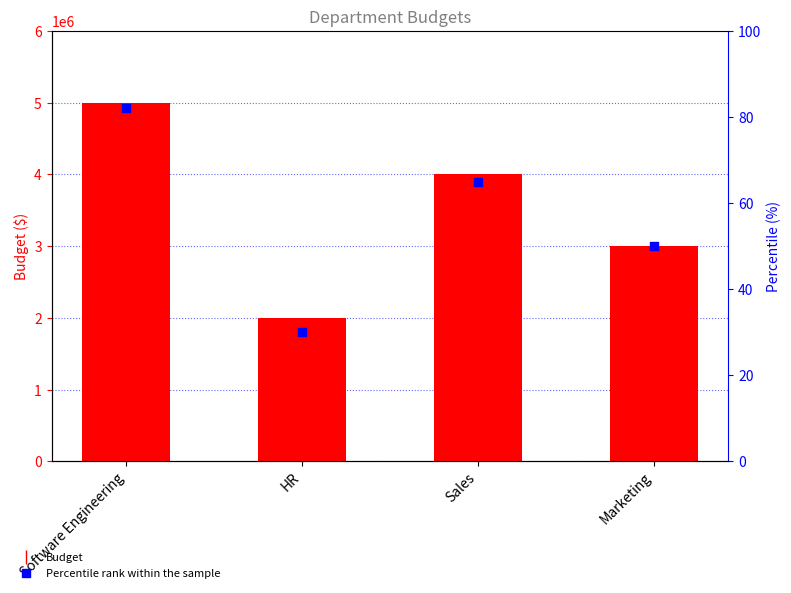

Which series has the largest total across all categories?

Budget